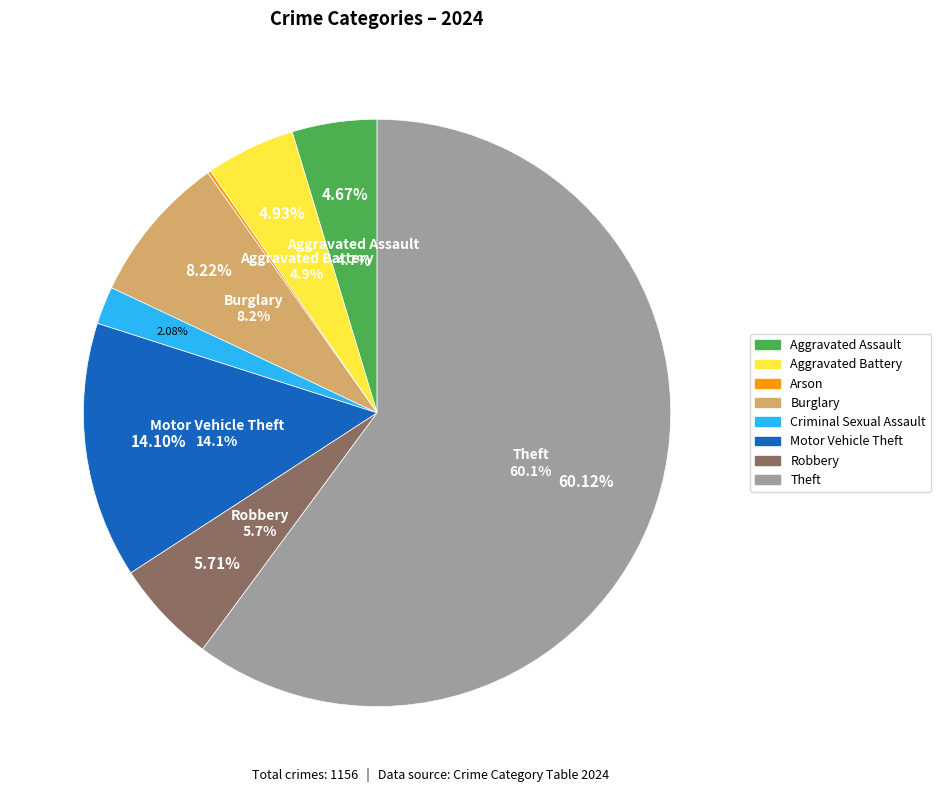

Is there any slice that represents more than half of the pie?

Yes